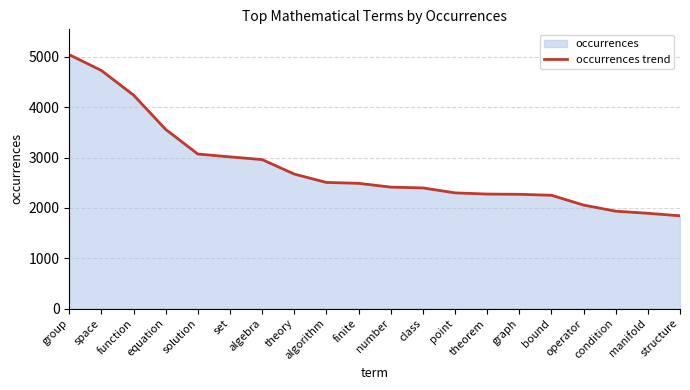

Approximately how many times larger is the value at operator compared to solution?

0.7